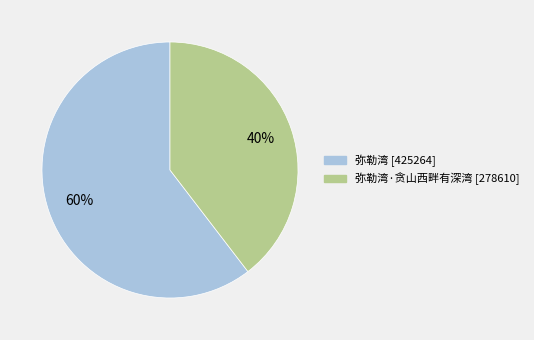

To the nearest percent, what is the average slice percentage?

50%